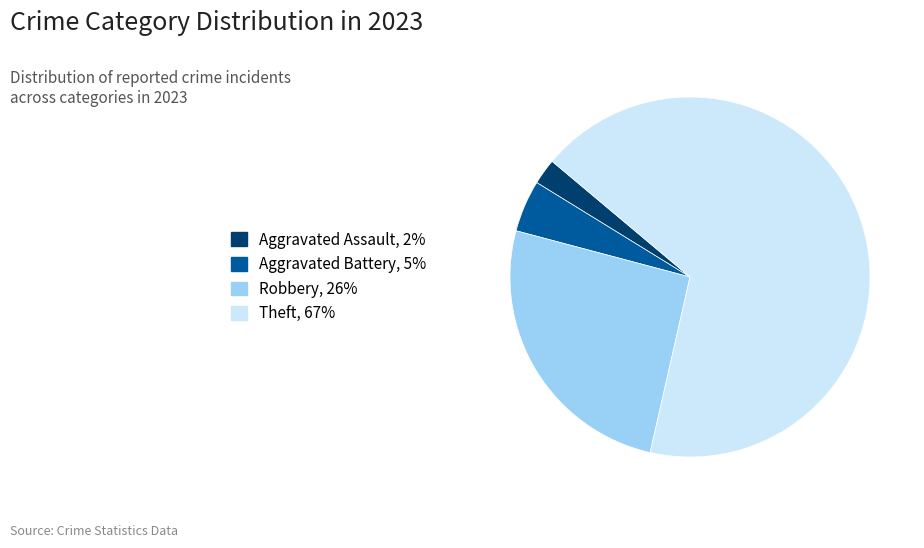

What is the ratio of the value at Robbery, 26% to the value at Theft, 67%?

0.4